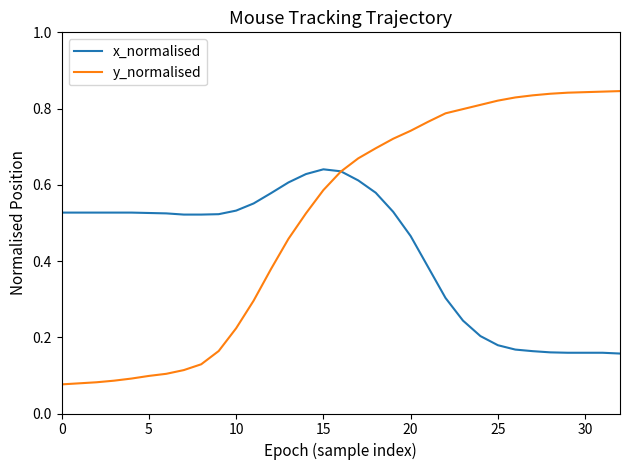

True or false: x_normalised and y_normalised cross at least once.

True